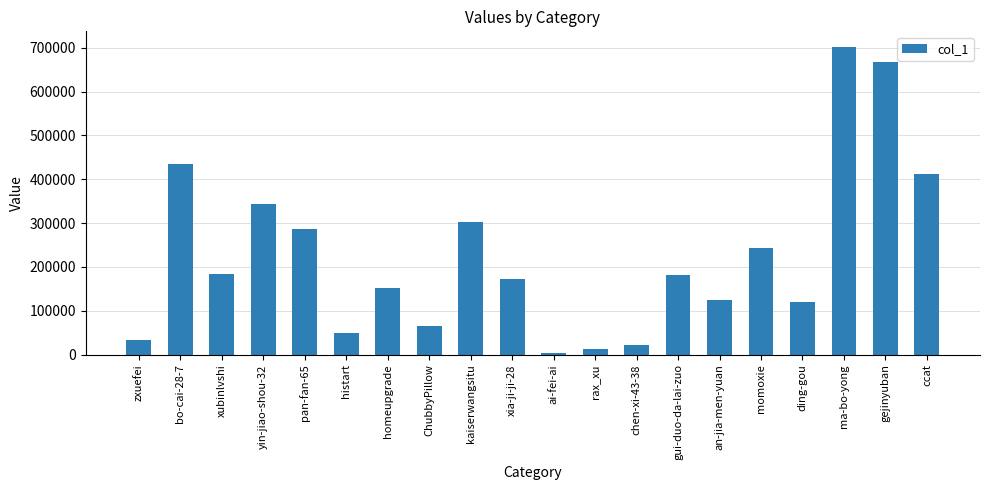

What is the label of the 14th bar from the right?

homeupgrade